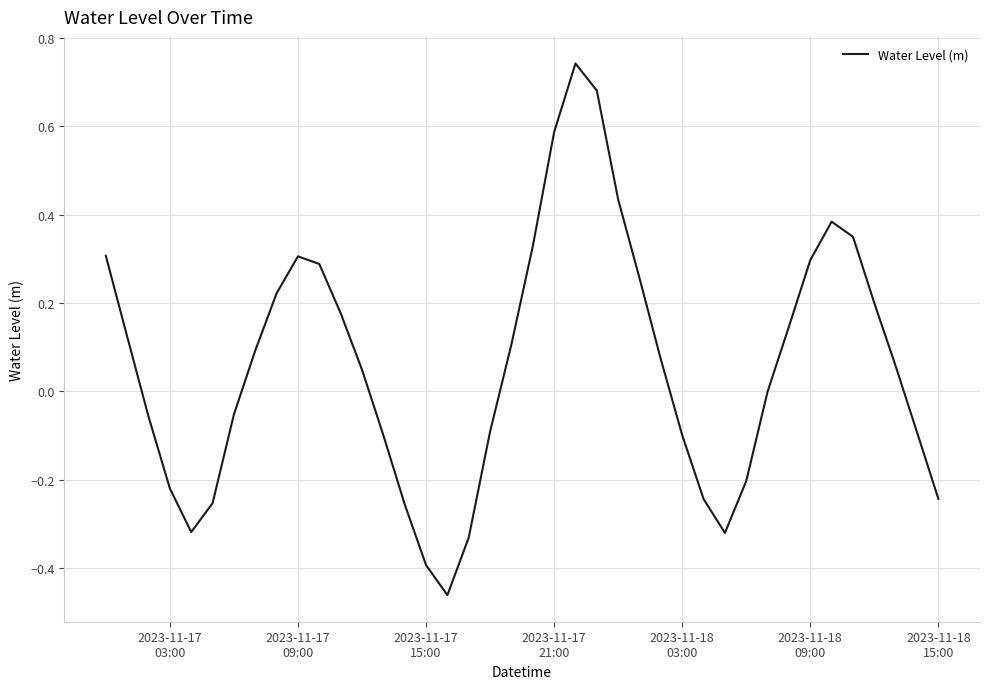

What is the difference between the maximum and minimum values?

1.2